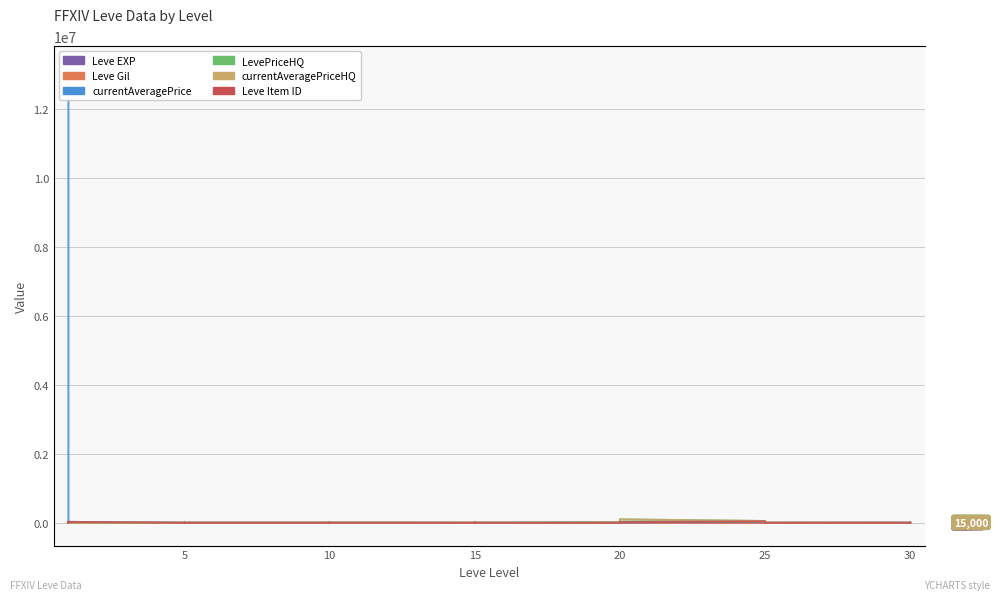

What are all the series names shown in the legend?

Leve EXP, Leve Gil, currentAveragePrice, LevePriceHQ, currentAveragePriceHQ, Leve Item ID